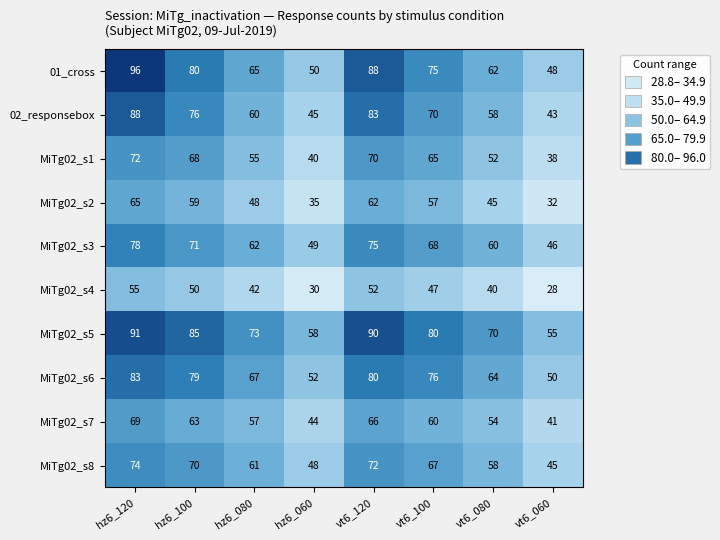

At which category is the sum across all series the highest?

hz6_120